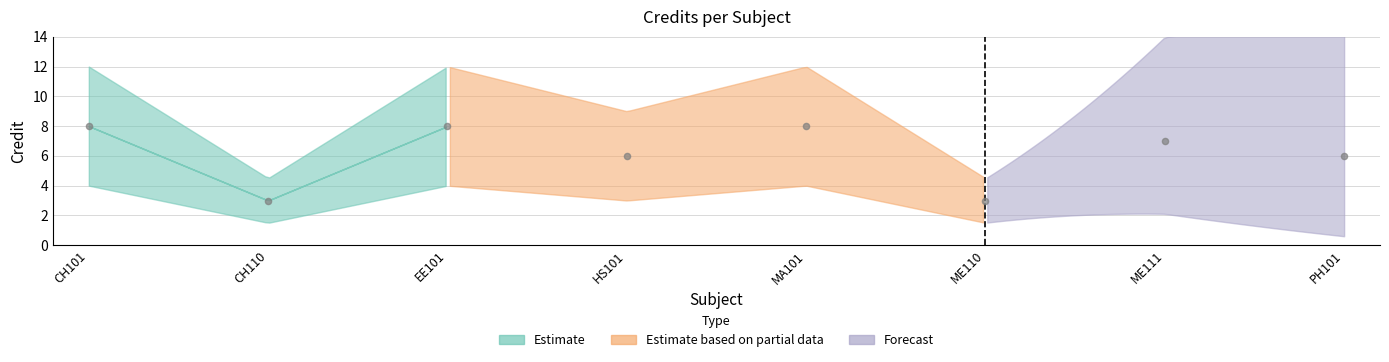

What is the range of Y values (max minus min)?

5